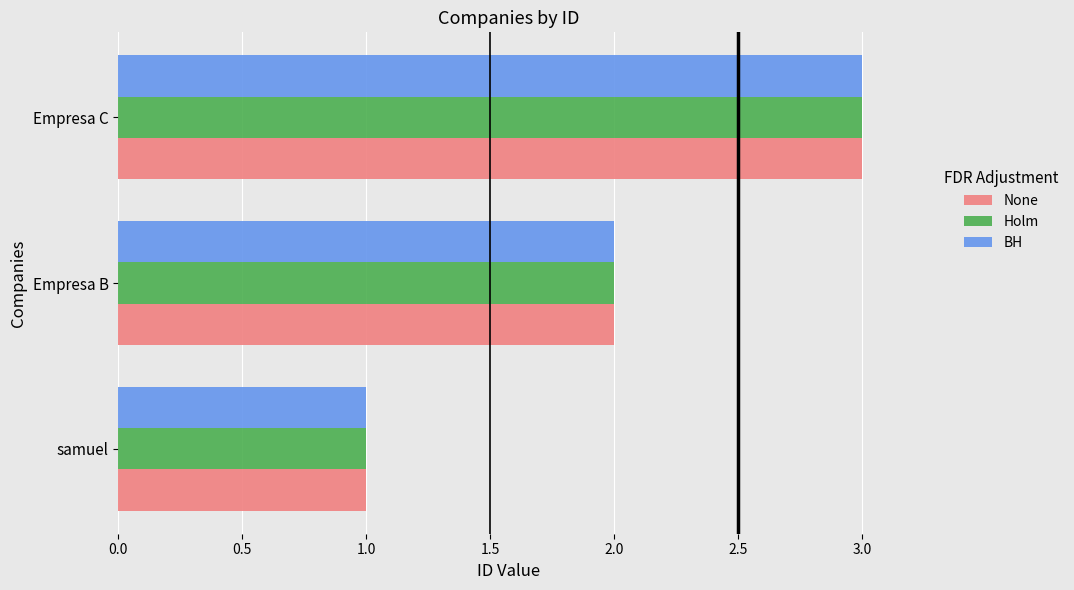

What is the sum of all BH values?

6